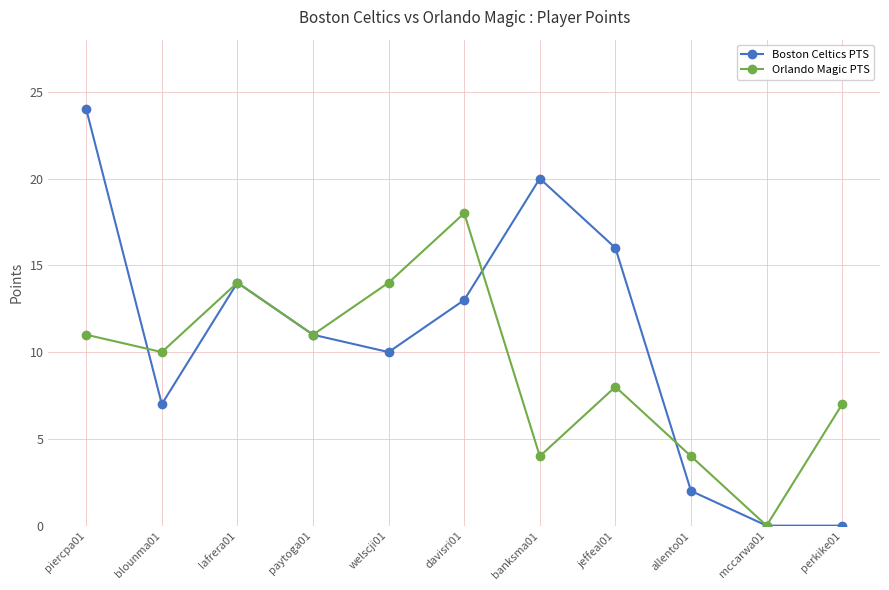

Which label corresponds to the largest value in the chart?

piercpa01